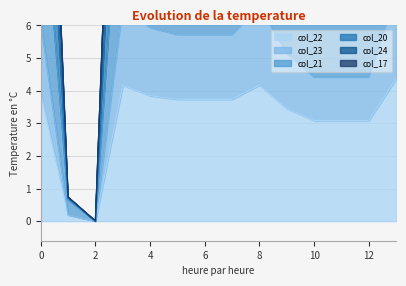

What is the difference between the highest and lowest values at 3?

17.9